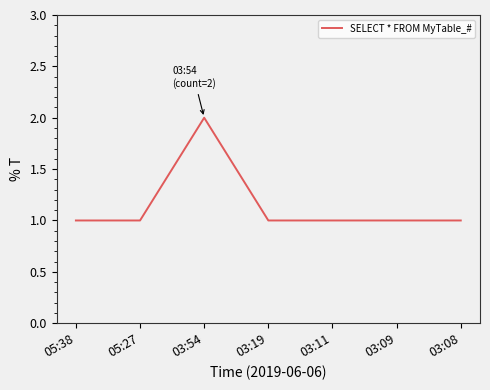

How many lines are shown in the chart?

1